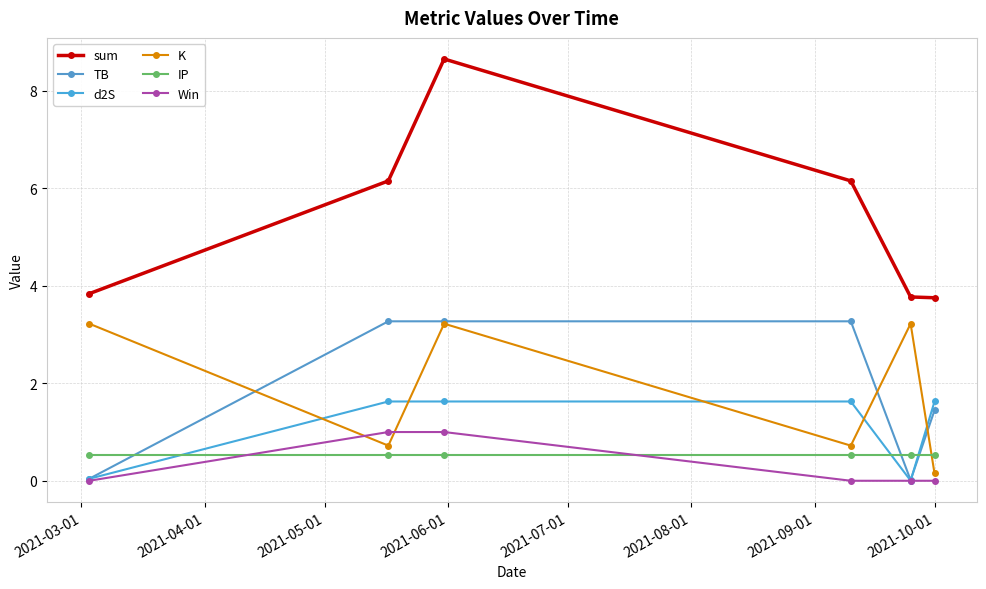

Which category has the lowest value across all series?

2021-03-01